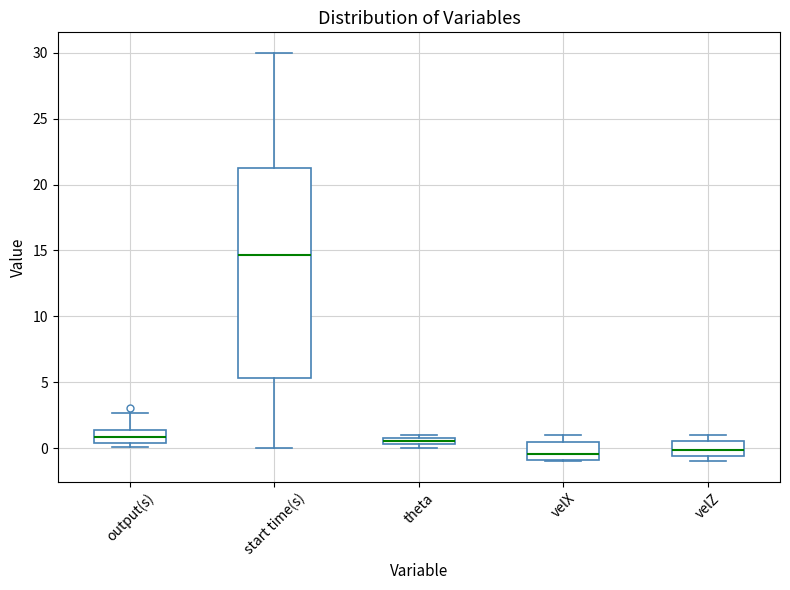

Where is the upper edge of the box for theta on the y-axis? The values are not printed on the chart, so give them approximately, as read against the axis.

1.0